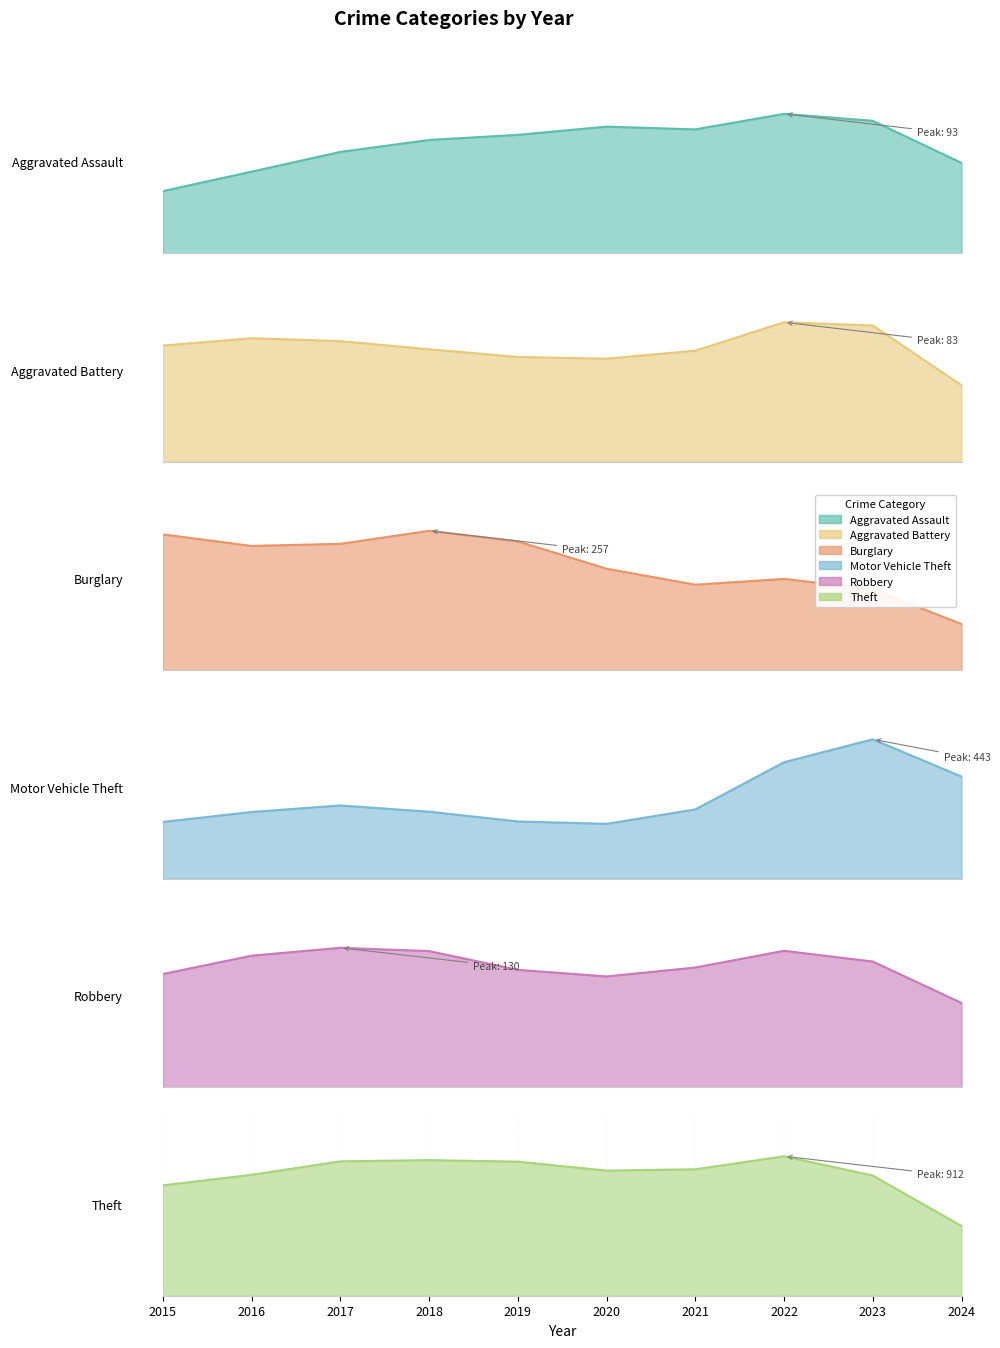

At 2018, list the series in order from smallest to largest.

Aggravated Battery line, Aggravated Assault line, Robbery line, Motor Vehicle Theft line, Burglary line, Theft line